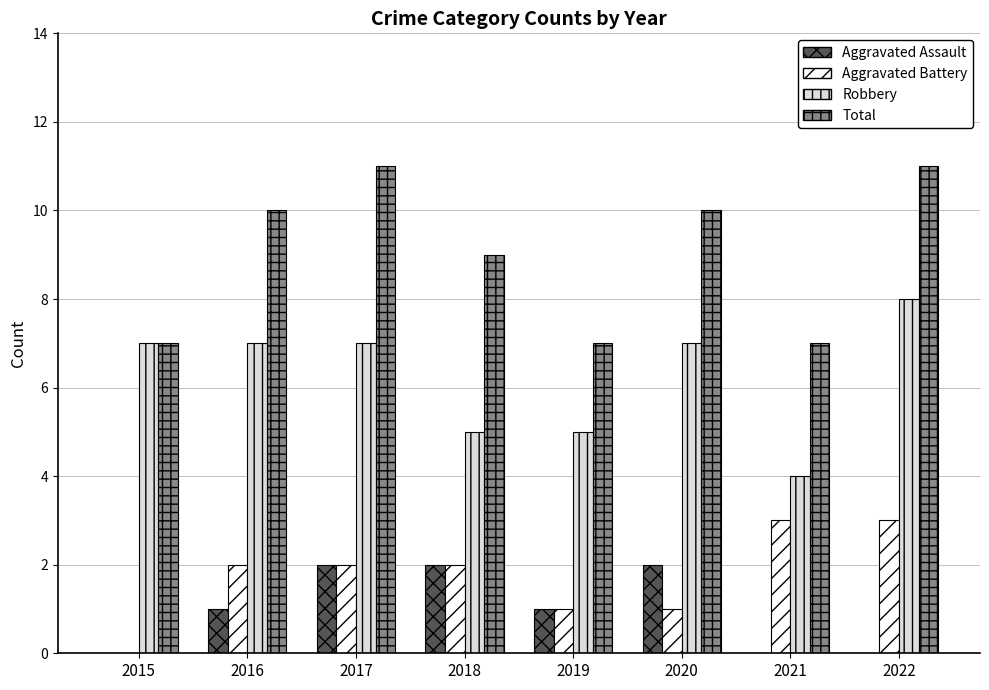

The Aggravated Battery series shows 3 at 2018. True or false?

False